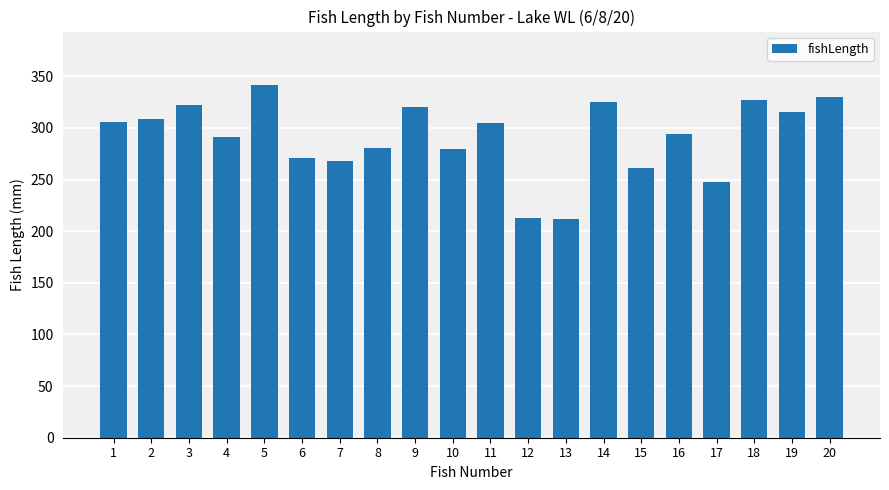

What is the smallest value displayed?

212